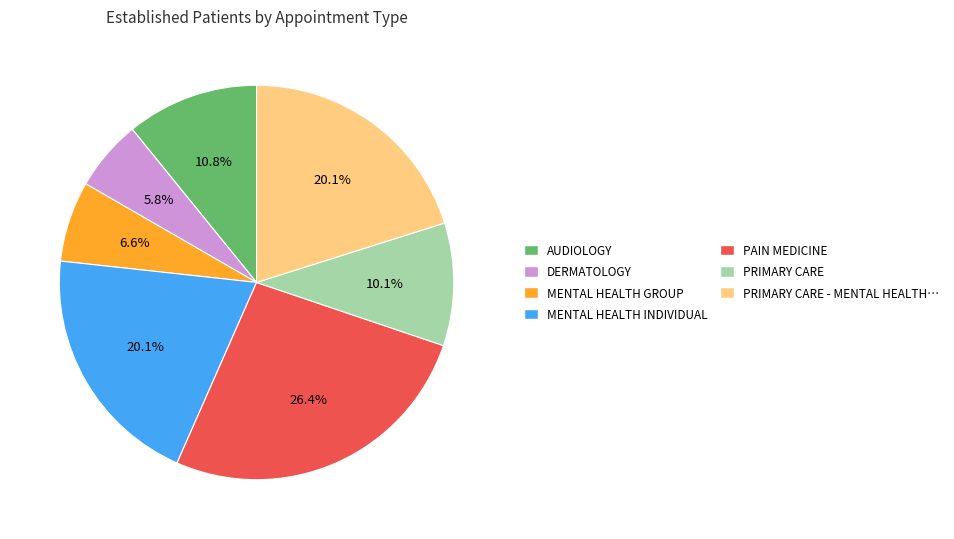

Does any single category account for the majority?

No